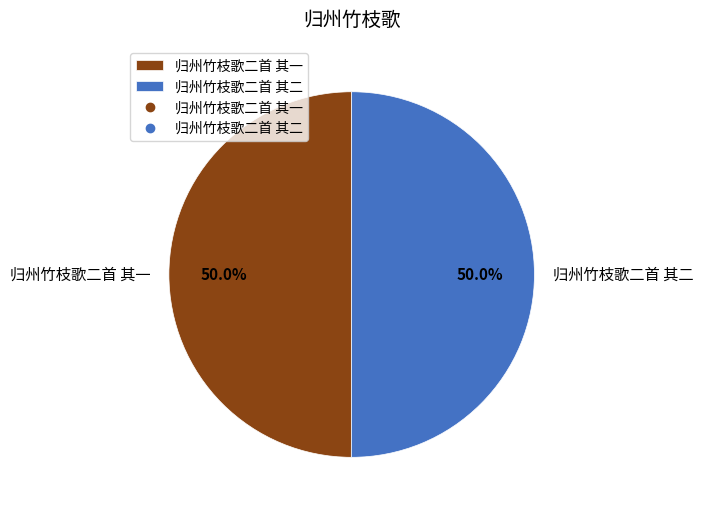

Approximately how many times larger is the value at 归州竹枝歌二首 其一 compared to 归州竹枝歌二首 其二?

1.0